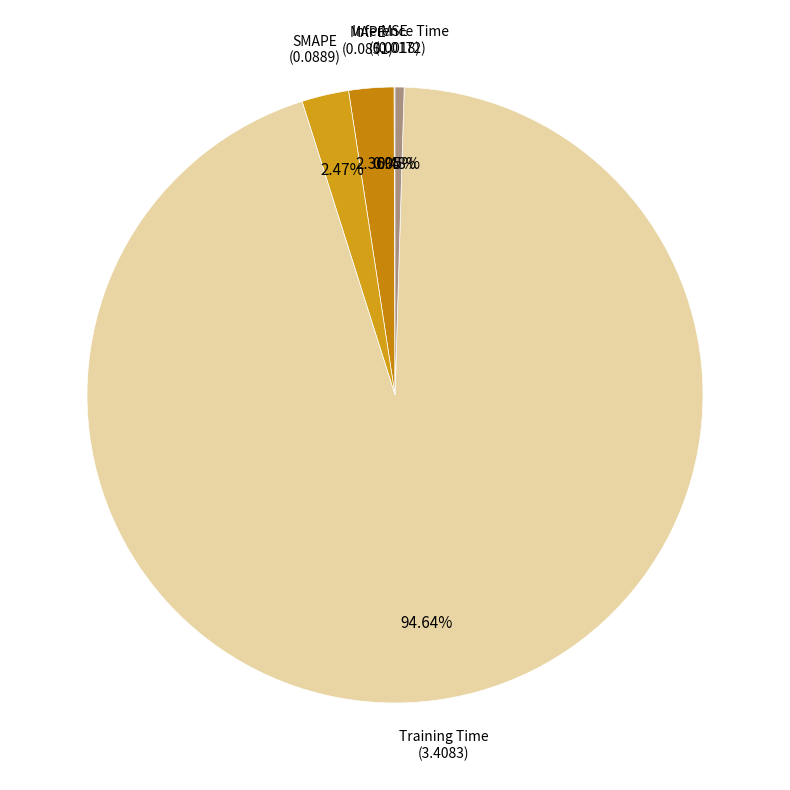

Which category has the biggest portion of the pie?

Training Time